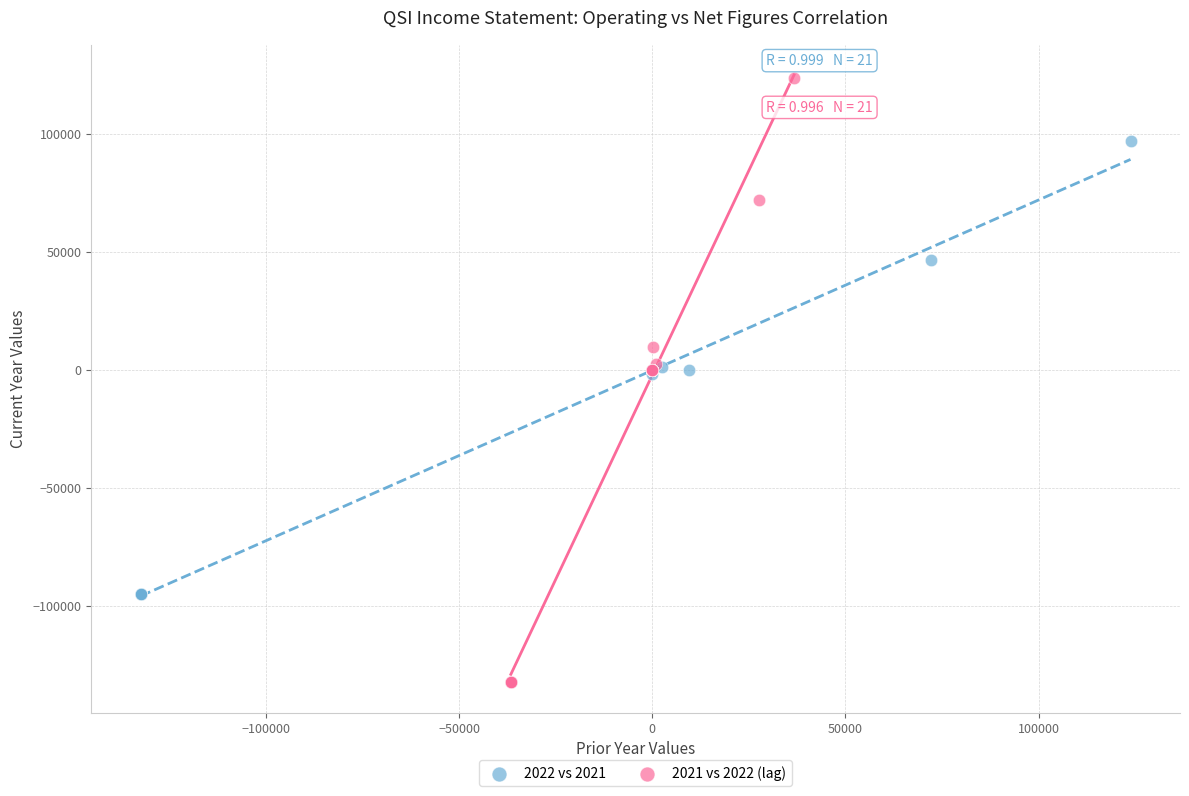

Which series reaches the minimum Y coordinate?

2021 vs 2022 (lag)